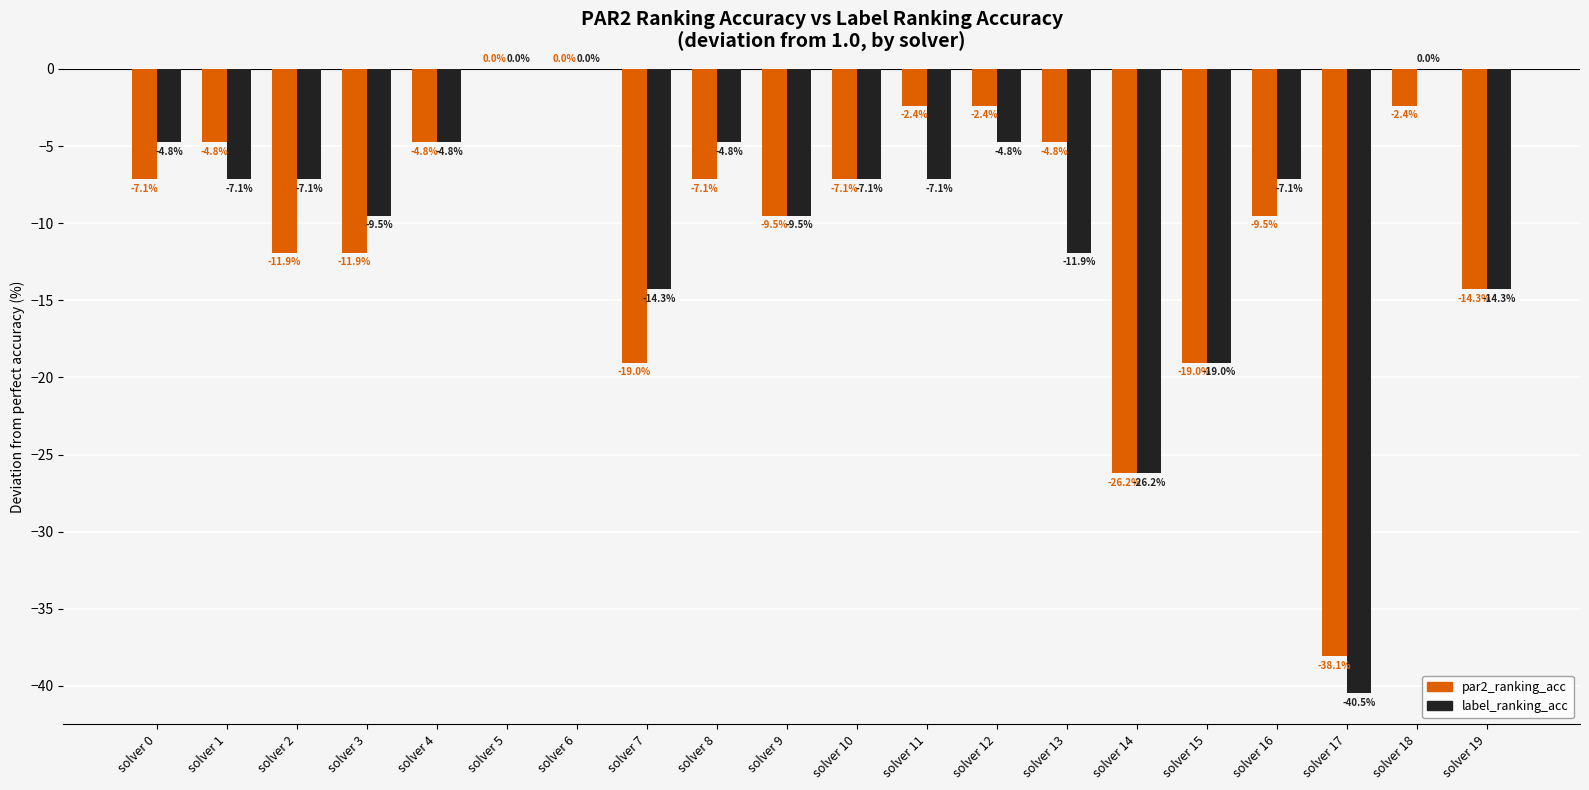

Which series has the widest spread of values?

label_ranking_acc